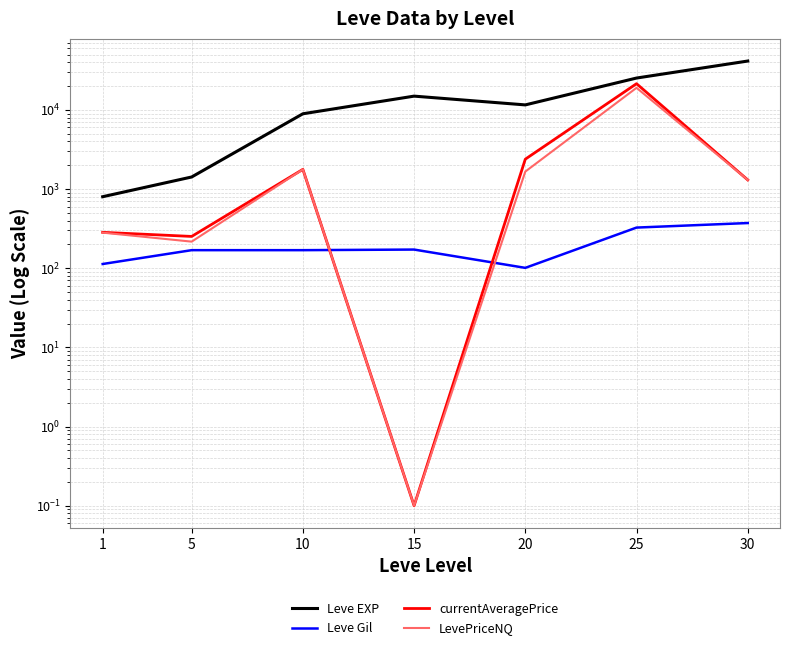

What is the spread (max minus min) of values at 20?

11459.0